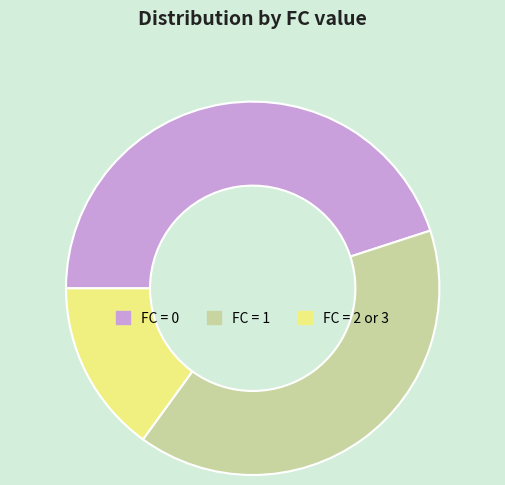

Do FC = 2 or 3 and FC = 0 together represent more than half of the pie?

Yes